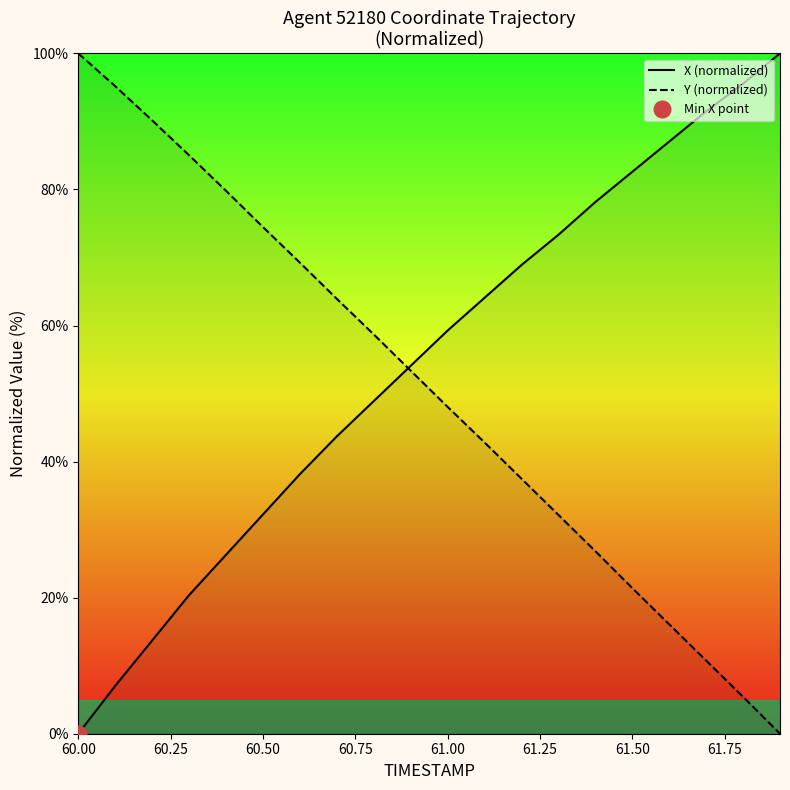

How many data points in Y (normalized) are above 53?

10